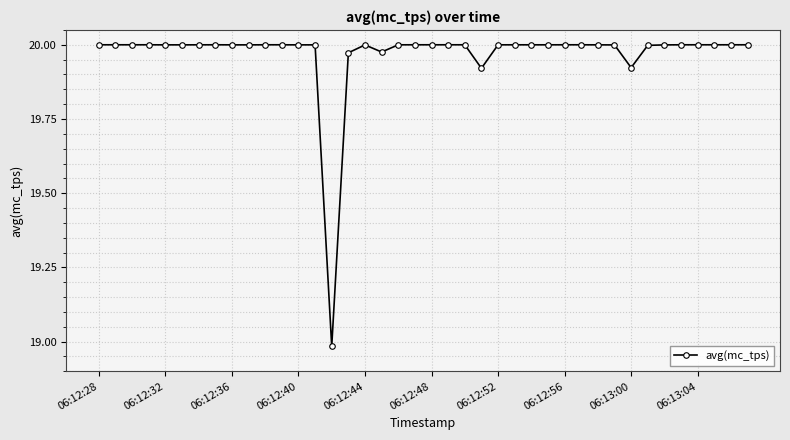

Count the number of categories in the chart.

40